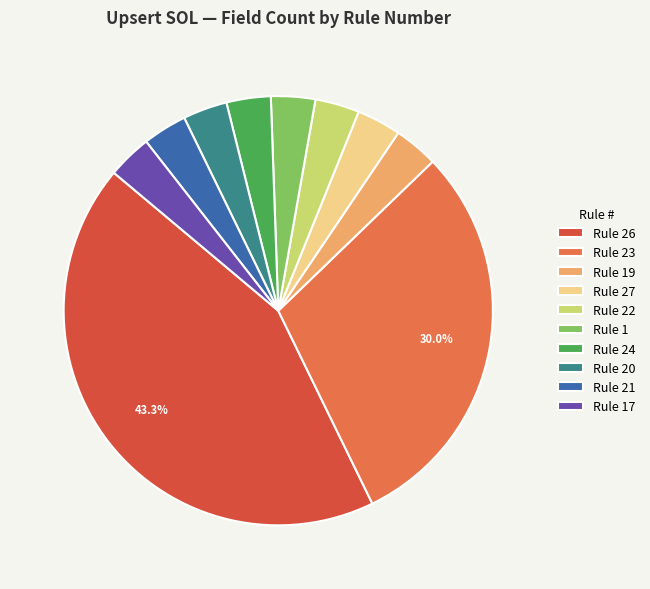

What is the ratio of the value at Rule 22 to the value at Rule 19?

1.0